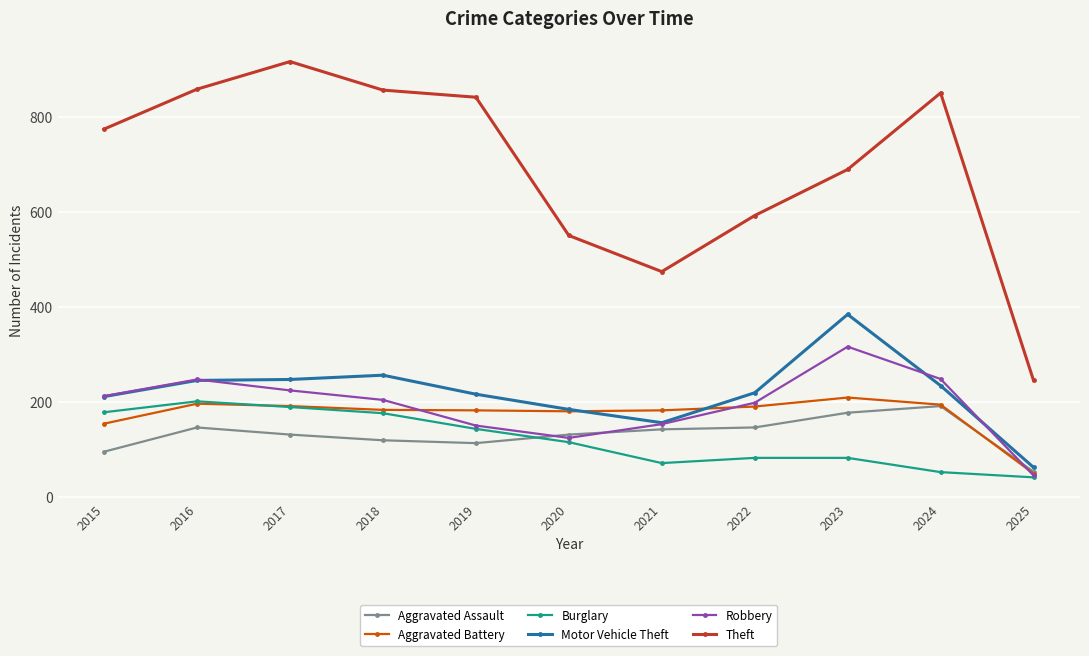

Is this an area chart (filled region under the line)?

No